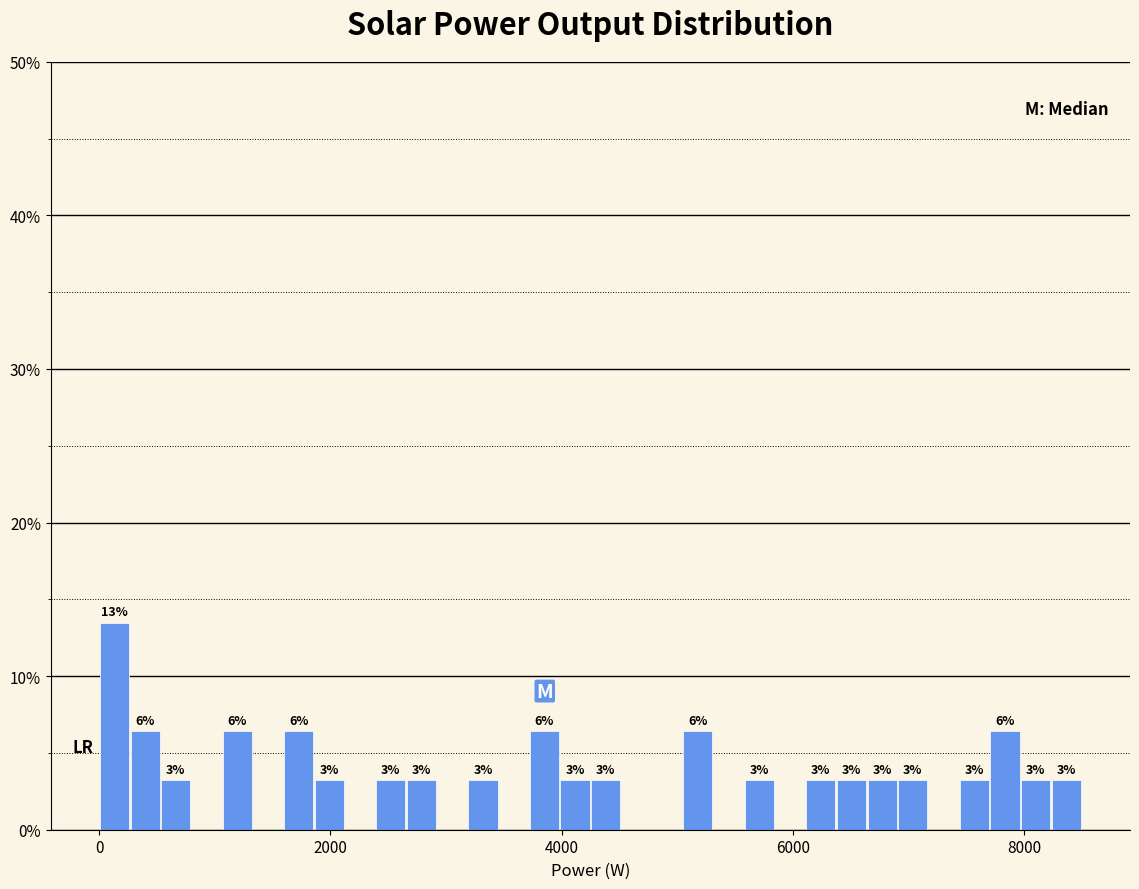

Around what value on the x-axis is the tallest bar? Give the approximate position of its centre, as read against the axis.

200